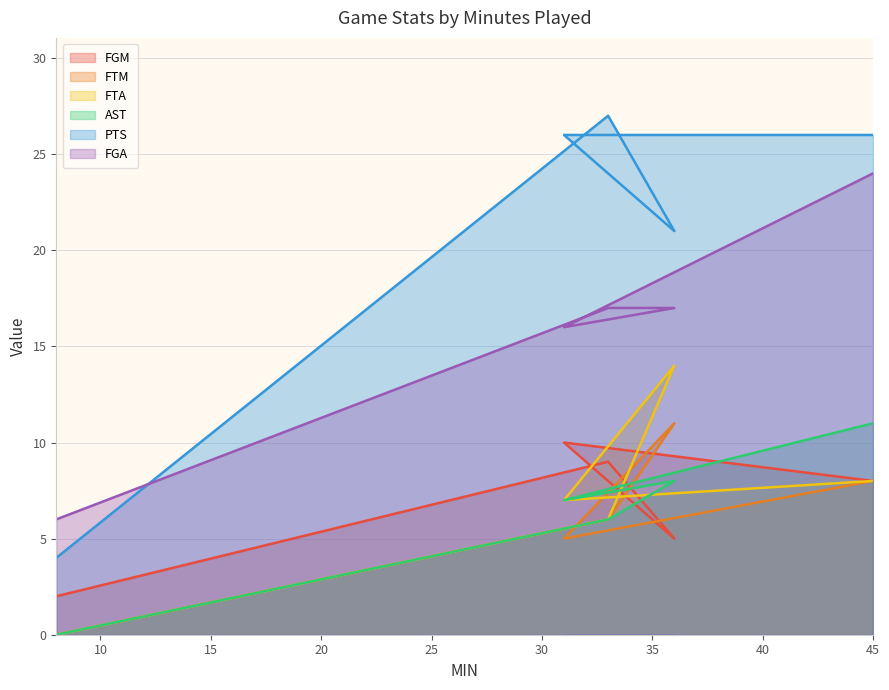

Is the value of FTA at 31 greater than the value of FGM at 31?

No